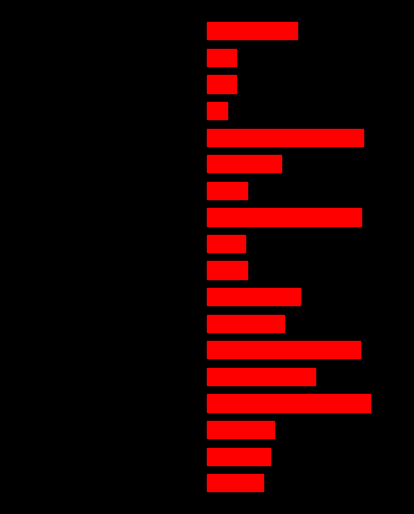

What is the difference between the second highest and second lowest values in the right series?

35.5